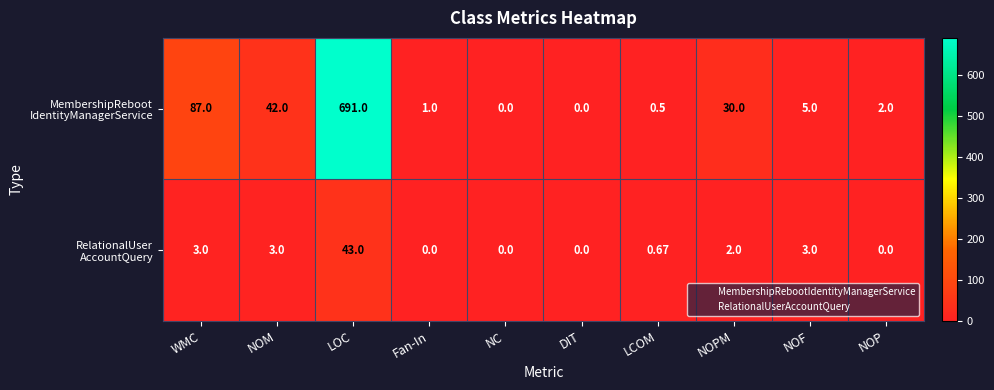

Which label corresponds to the largest value in the chart?

LOC